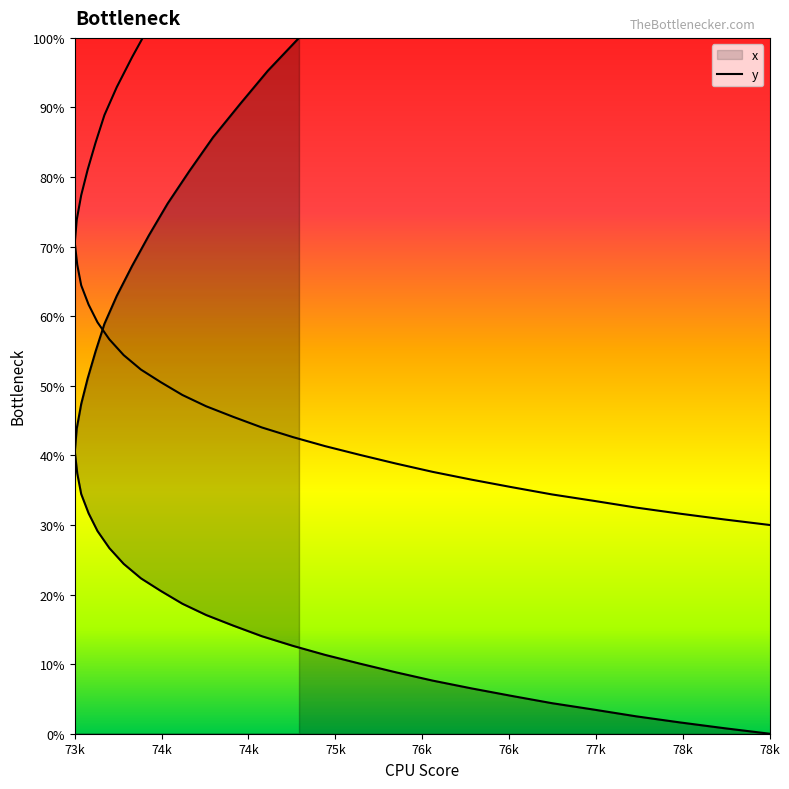

How many categories are shown in the chart?

40